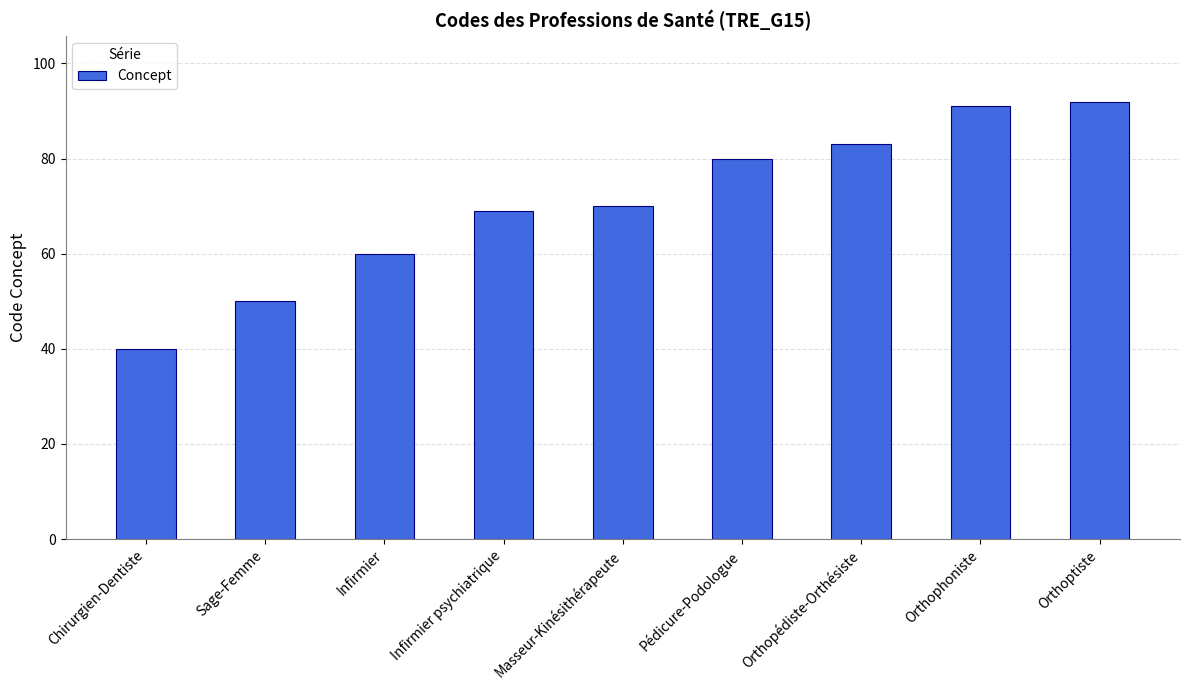

True or false: the data shows 69 at Infirmier psychiatrique.

True